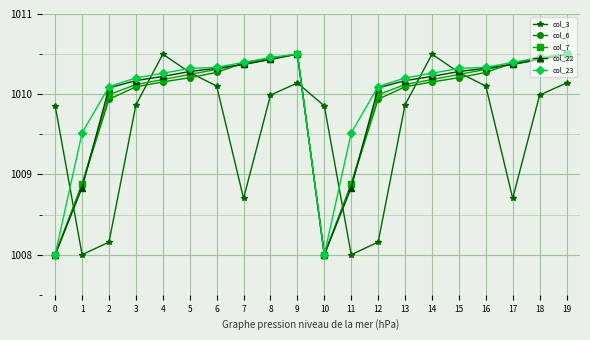

How many intersections are there between col_23 and col_3?

7